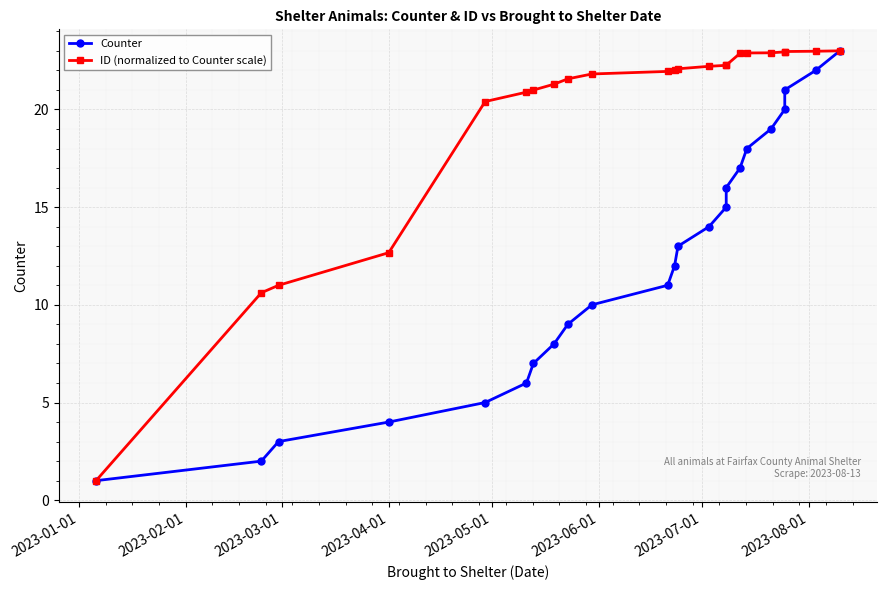

The ID (normalized to Counter scale) series shows 13.4 at 18. True or false?

False